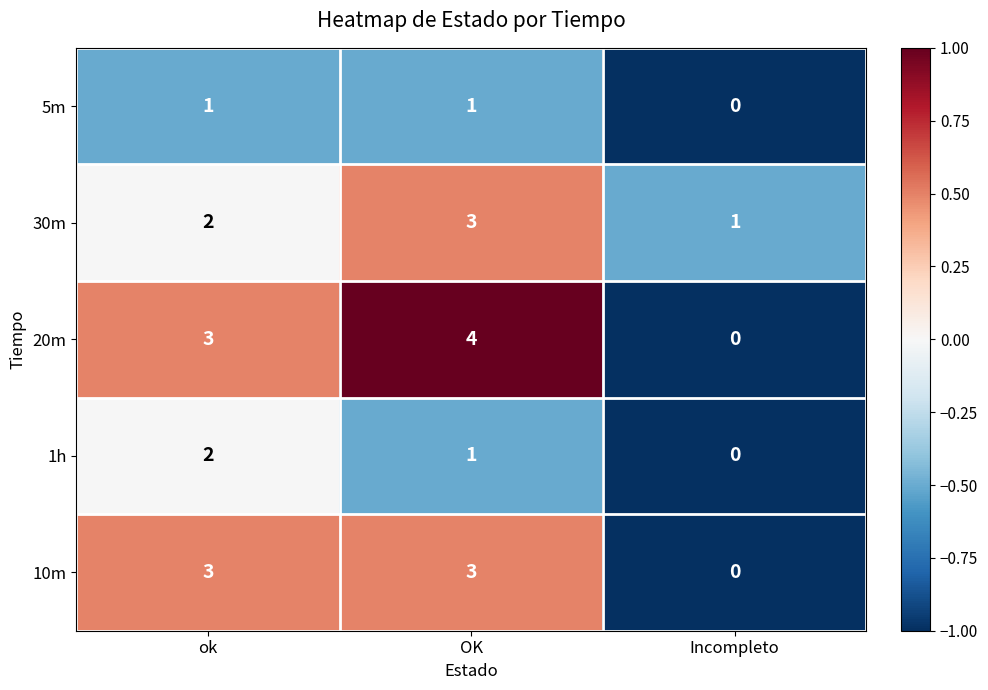

Reading left to right, what are all the values shown in this chart?

5m: 1	1	0
30m: 2	3	1
20m: 3	4	0
1h: 2	1	0
10m: 3	3	0